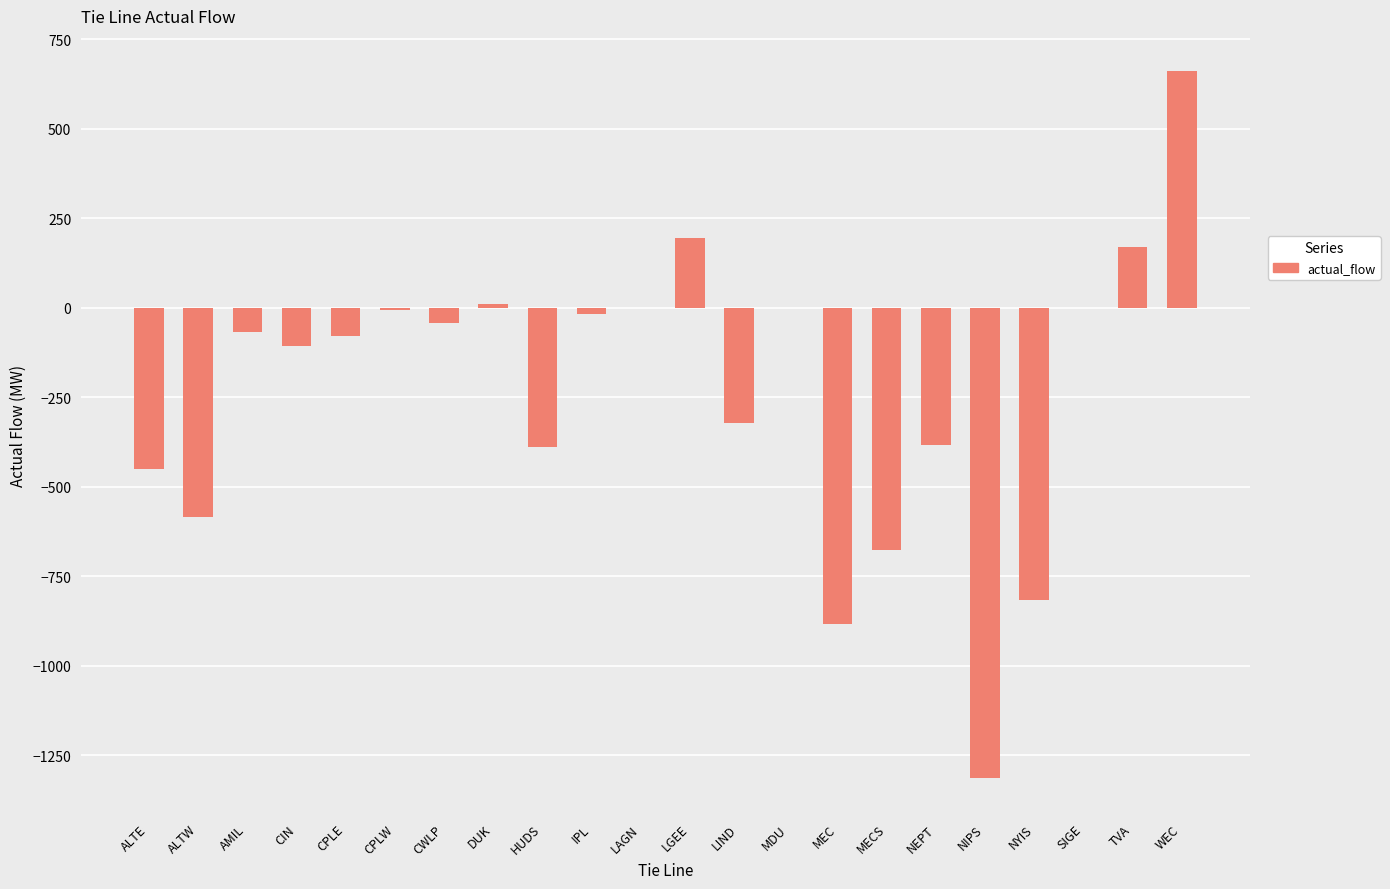

What is the difference between the values at NEPT and CIN?

275.7